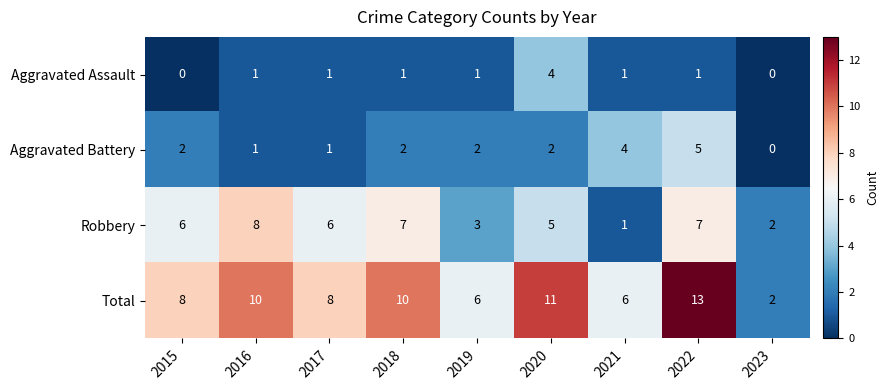

True or false: Aggravated Assault has a value of 1 at 2019.

True